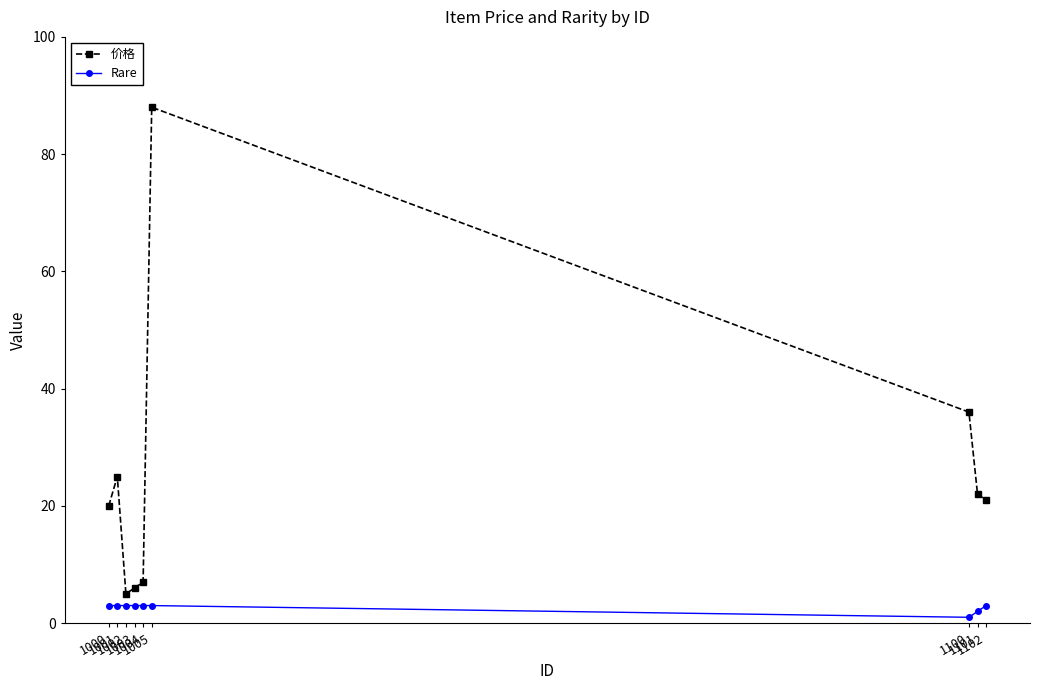

The value of 价格 at 1004 is 13. True or false?

False